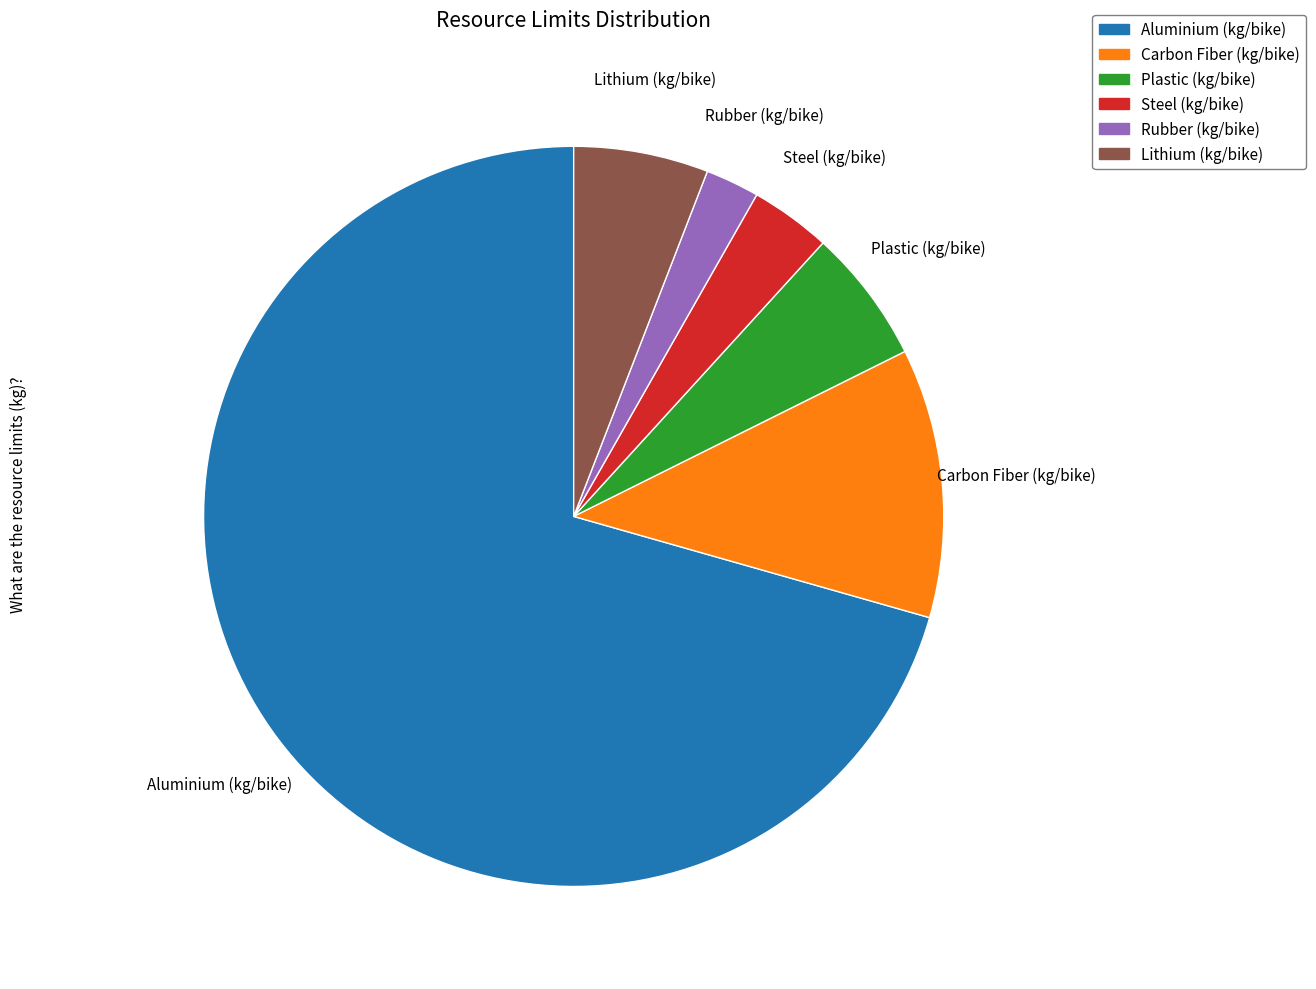

What is the largest slice in the pie chart?

Aluminium (kg/bike)